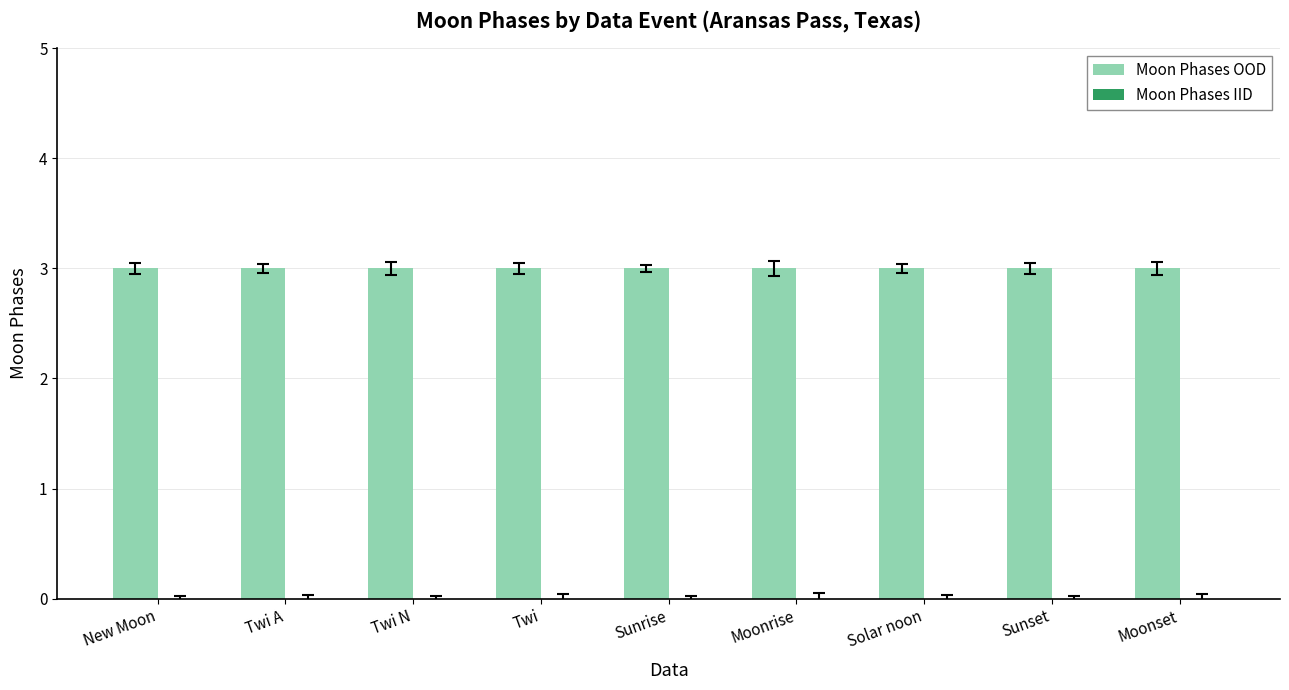

What is the label of the 6th bar from the left?

Moonrise